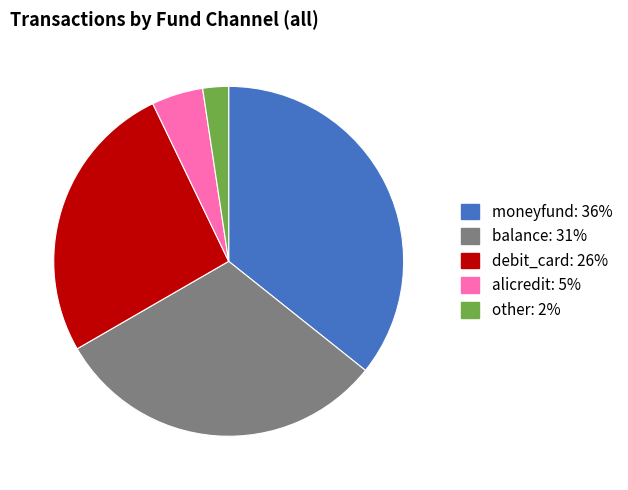

Is debit_card the majority of the pie?

No